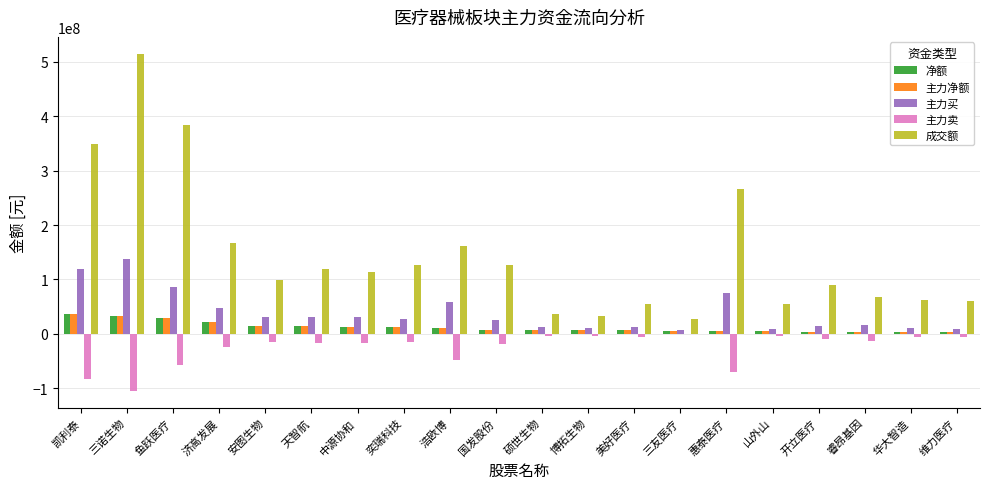

What is the maximum value shown in the chart?

514946051